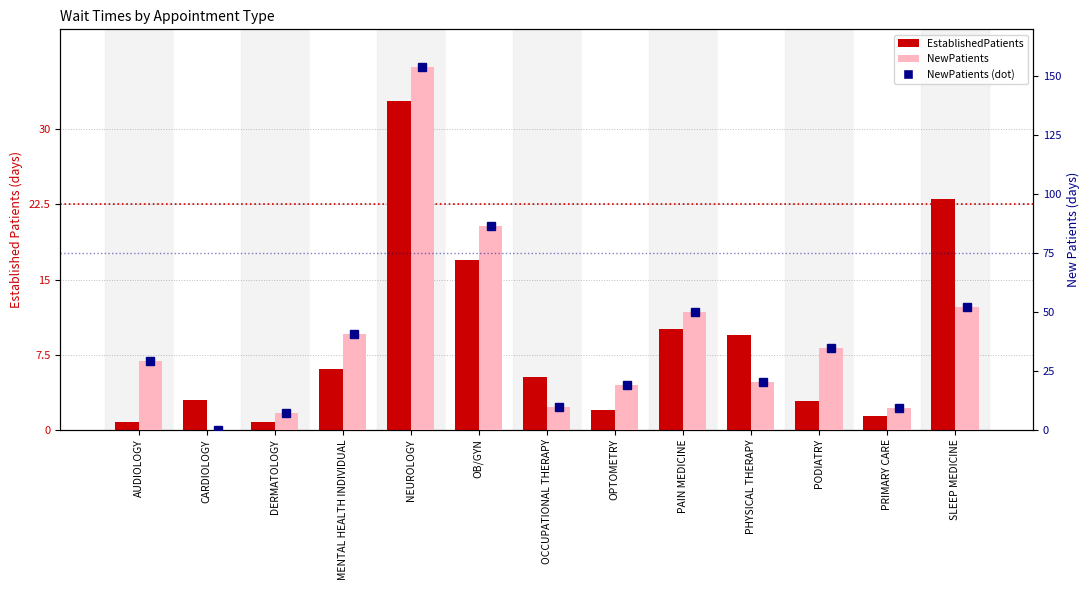

What is the difference between the NewPatients values at NEUROLOGY and MENTAL HEALTH INDIVIDUAL?

113.3